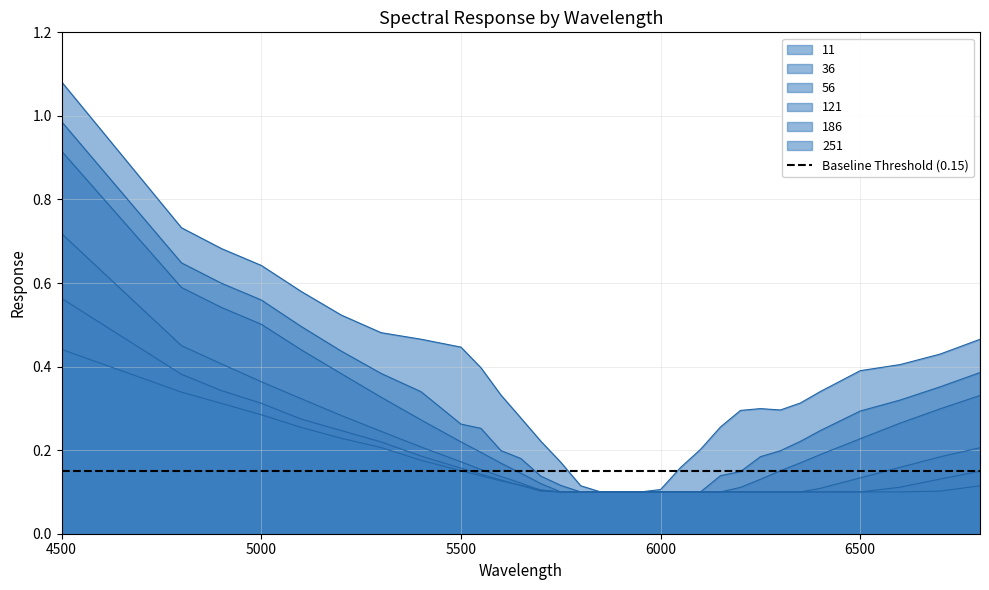

Between 5300 and 5700, which series saw the biggest shift?

11